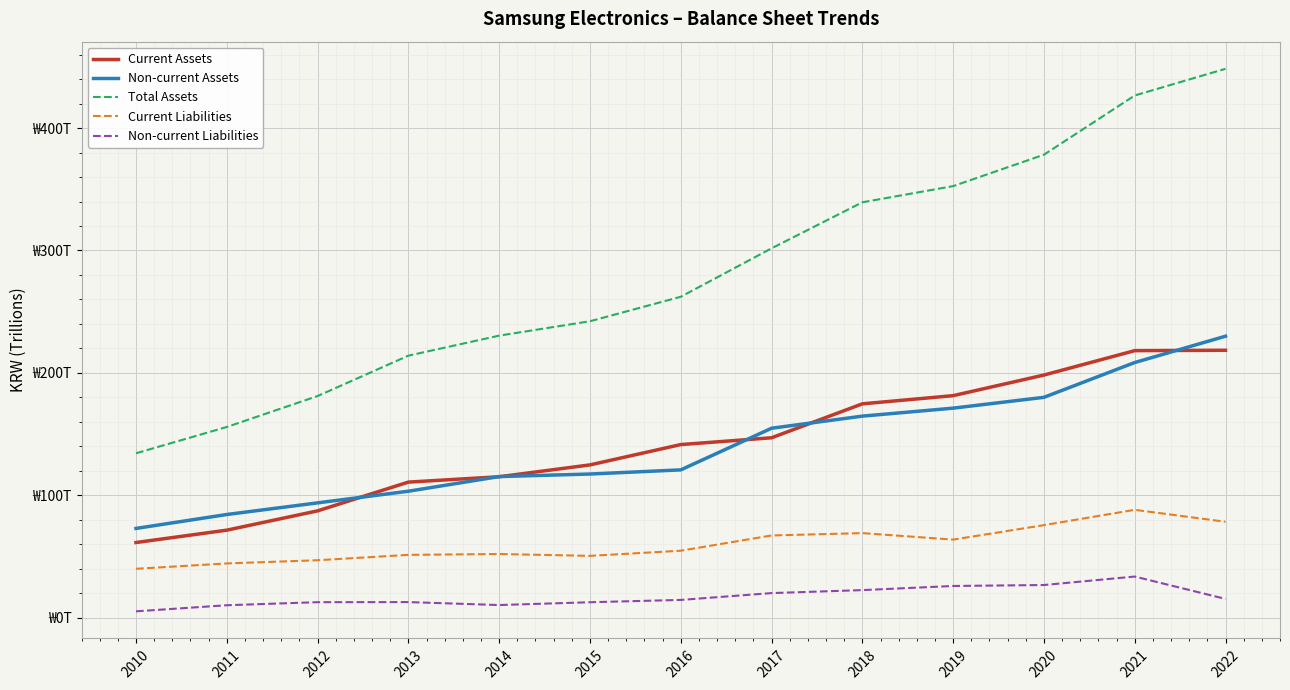

Where does the Current Assets series first go above 141?

2016